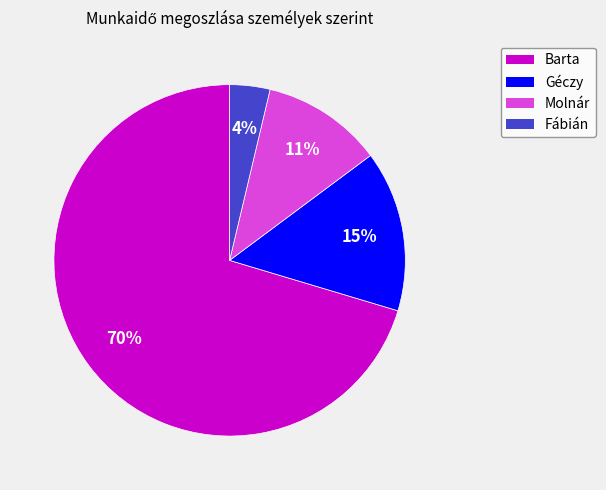

To the nearest percent, what portion does Barta represent?

70%